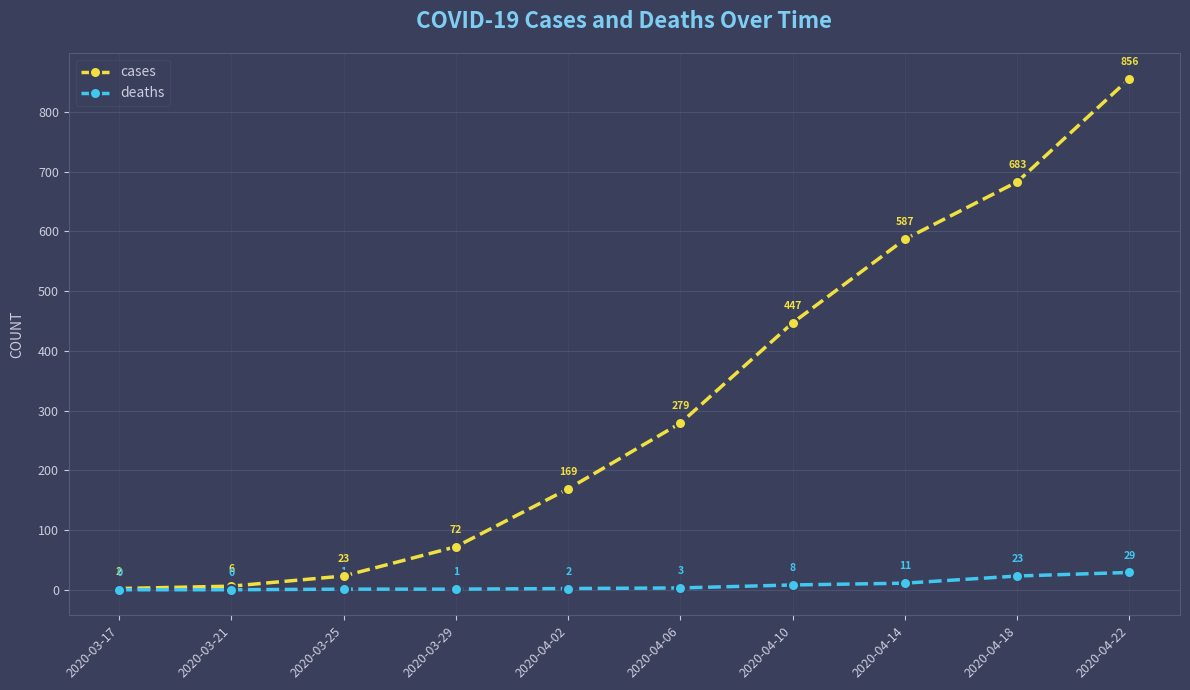

List the labels in order of cases value, largest first.

2020-04-22, 2020-04-18, 2020-04-14, 2020-04-10, 2020-04-06, 2020-04-02, 2020-03-29, 2020-03-25, 2020-03-21, 2020-03-17